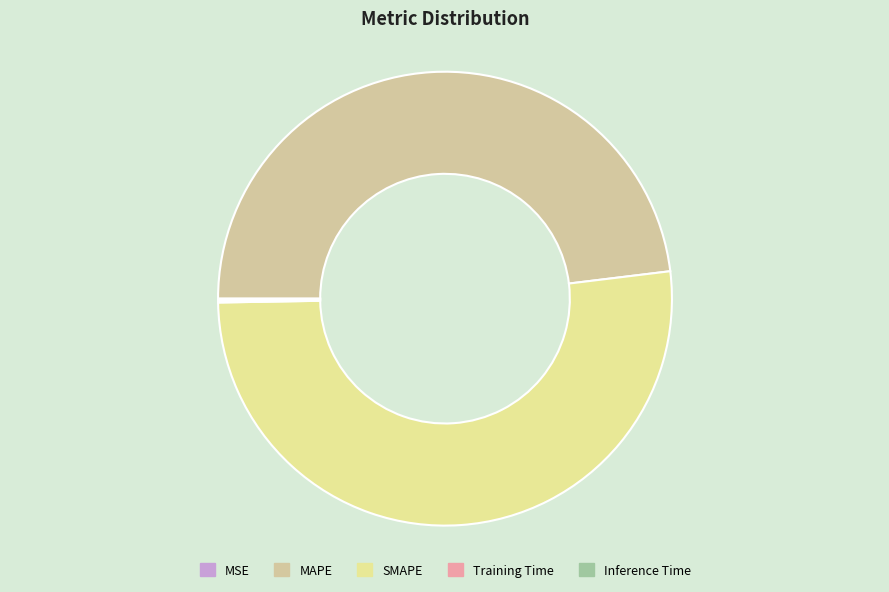

How many slices are in this pie chart?

5